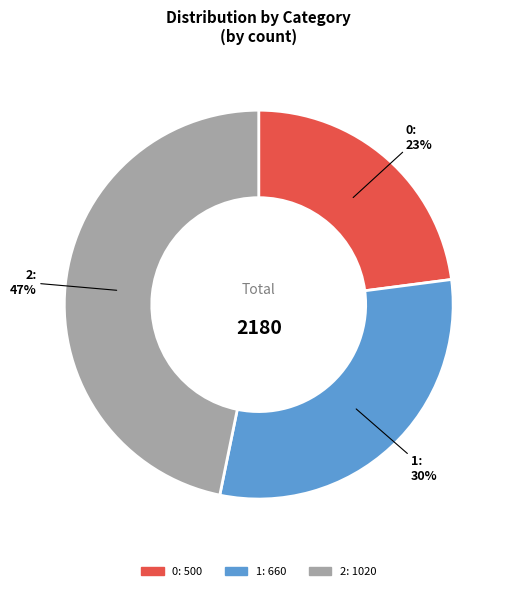

Combined, do 1: 660 and 0: 500 account for over 50%?

Yes